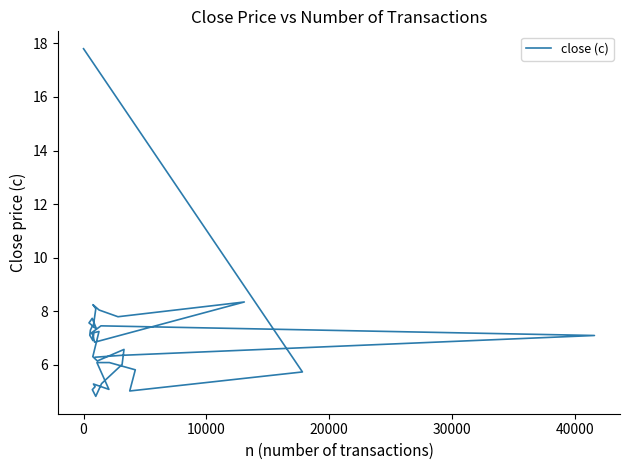

What is the smallest value displayed?

4.8